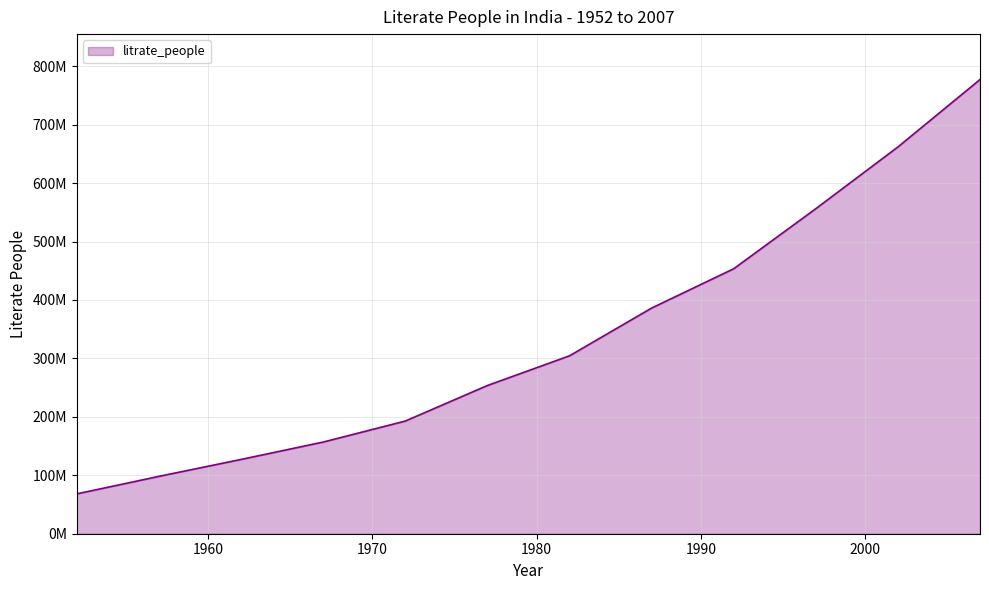

True or false: the data has more than 1 interior local peaks.

False